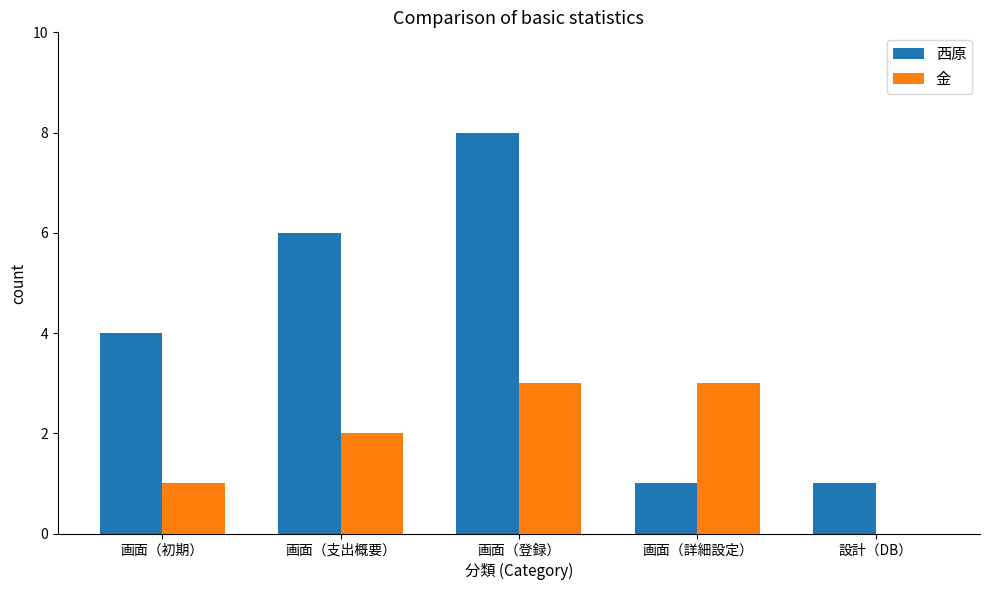

What is the spread (max minus min) of values at 設計（DB）?

1